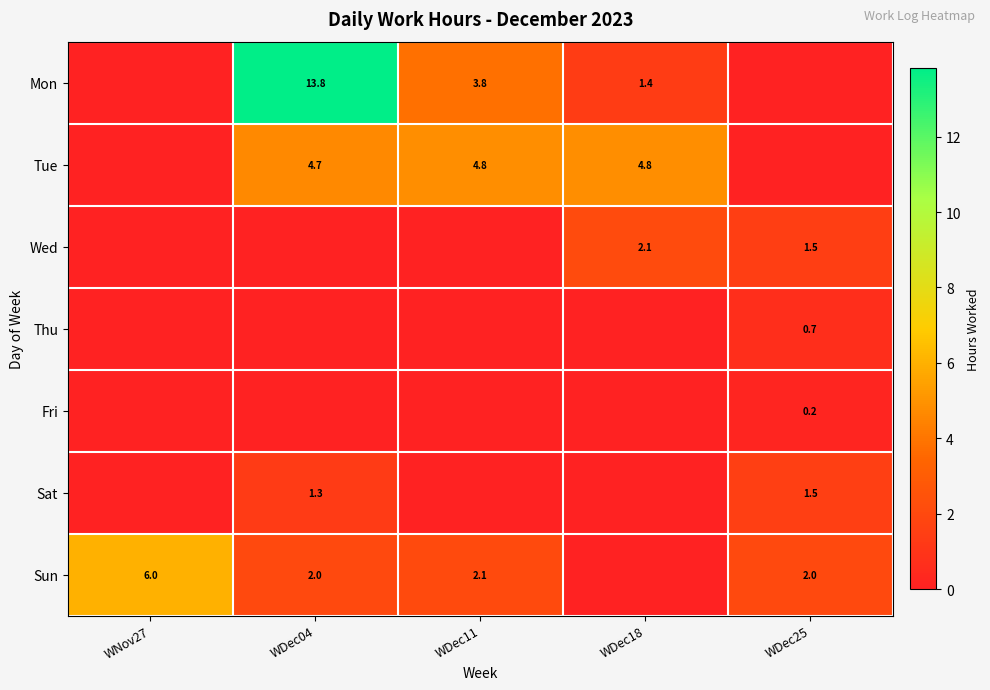

The value of Sat at WDec04 is 0.4. True or false?

False